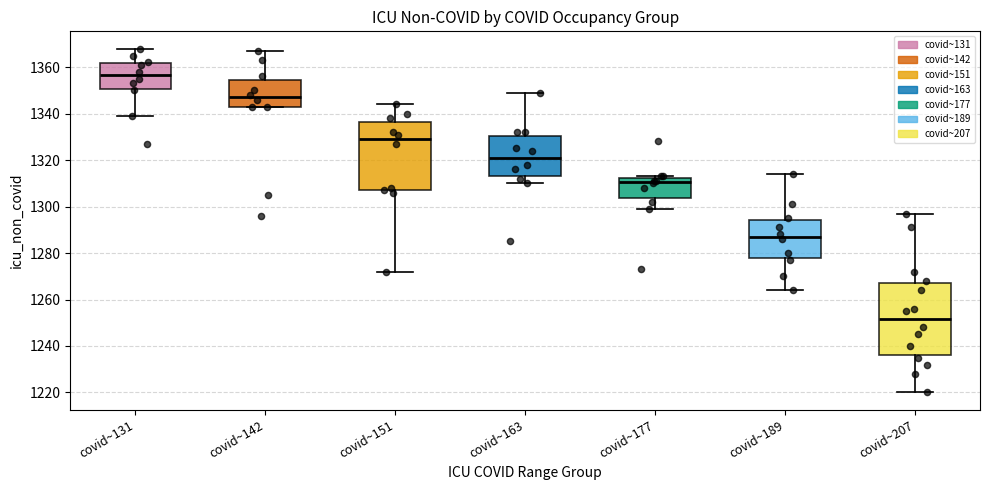

Which box's median line is the highest?

covid~131